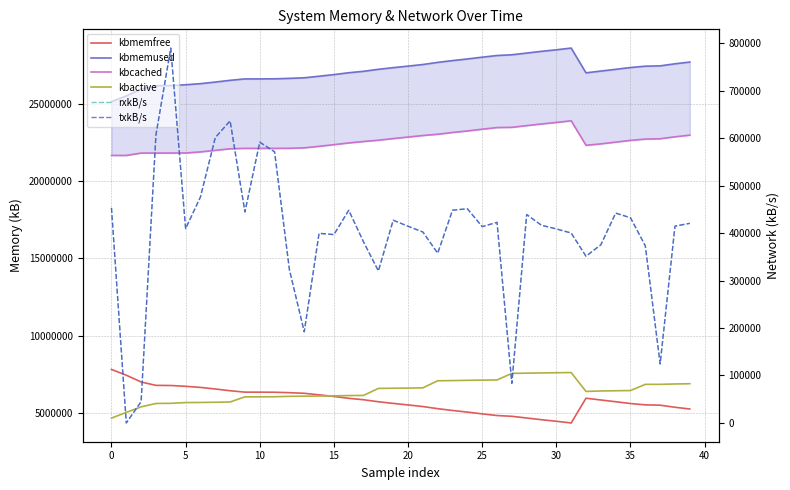

Rank the series by their maximum value, from highest to lowest.

kbmemused, kbcached, kbmemfree, kbactive, rxkB/s, txkB/s